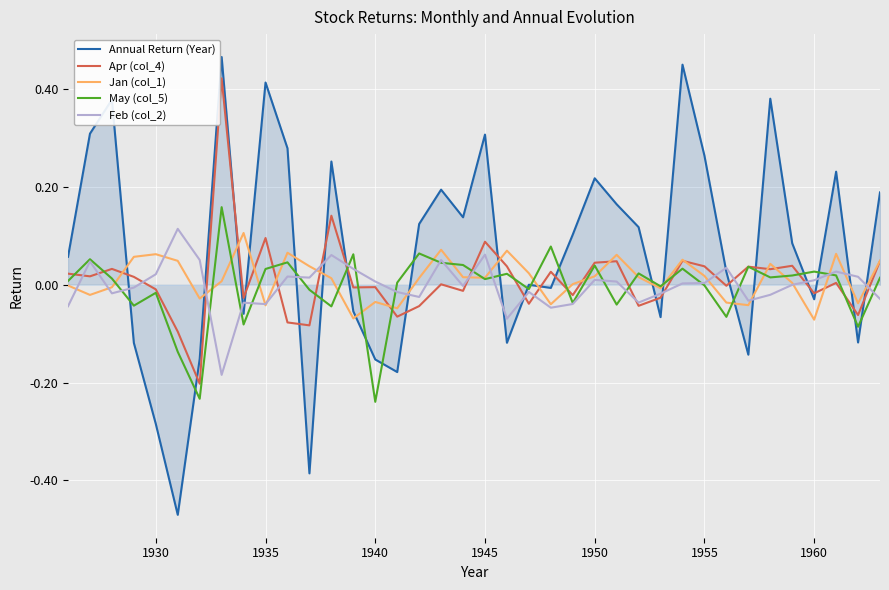

True or false: Jan (col_1) has more than 0 points higher than both neighbors.

True